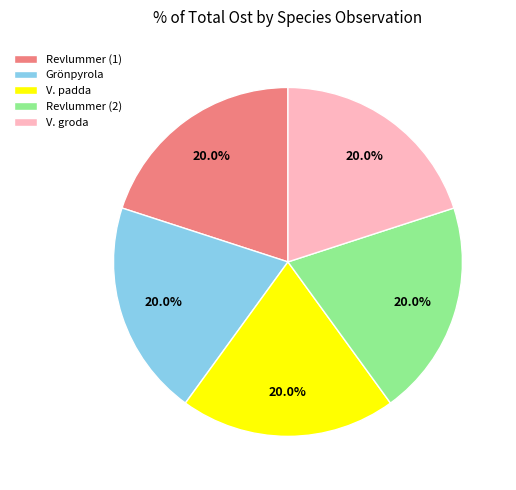

Approximately how many times larger is the value at Revlummer (2) compared to Revlummer (1)?

1.0